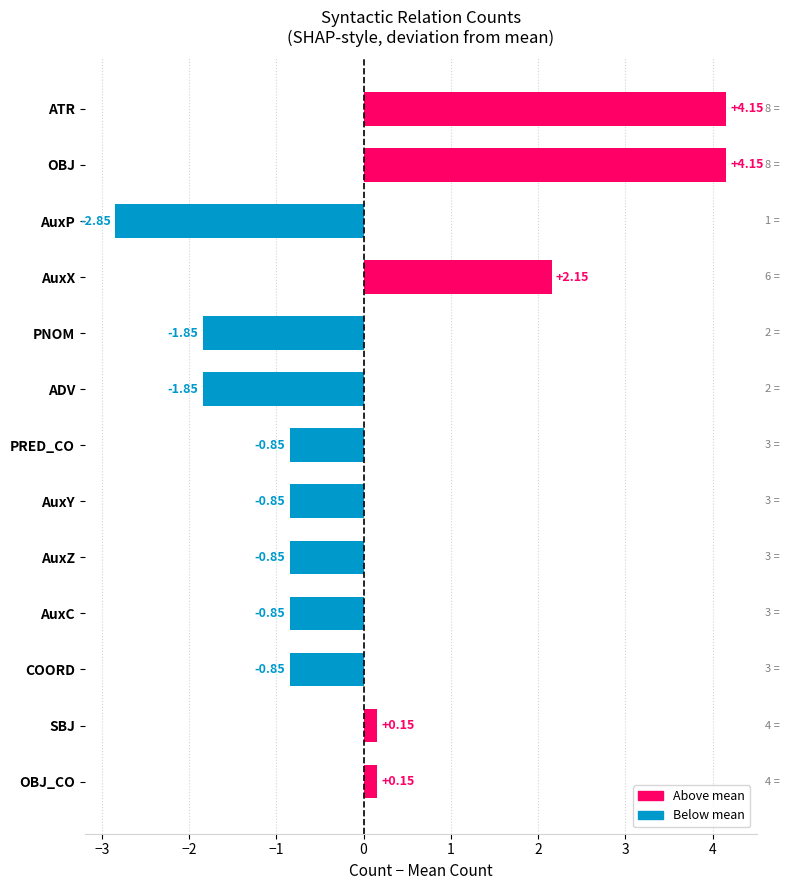

What is the difference between the values at AuxX and PRED_CO?

3.0